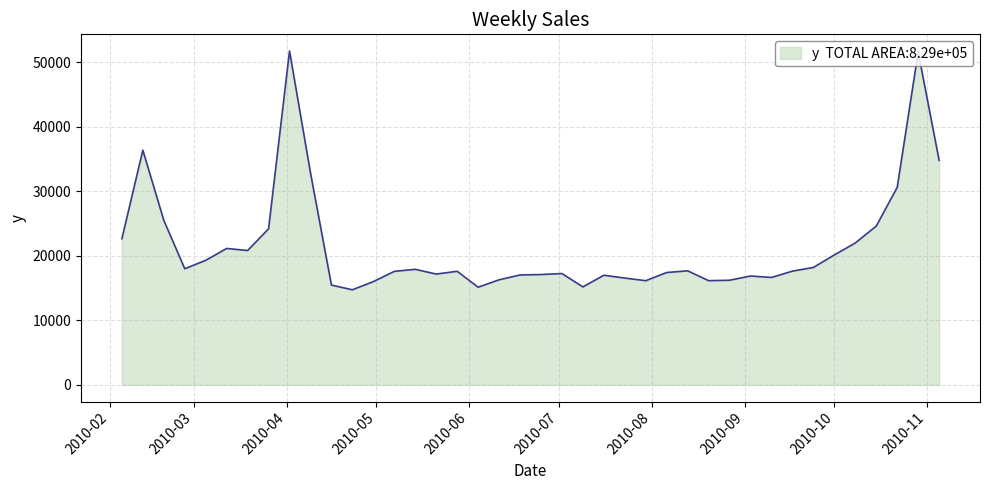

What is the greatest value displayed?

51765.2